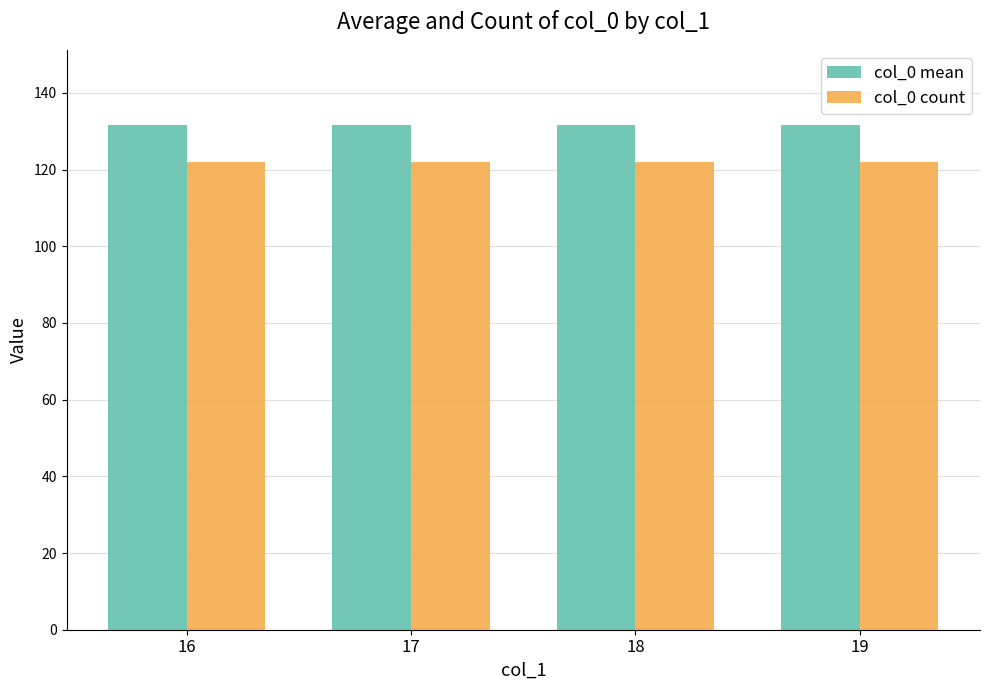

Reading left to right, transcribe all the data shown in this chart.

col_0 mean: 131.5	131.5	131.5	131.5
col_0 count: 122.0	122.0	122.0	122.0